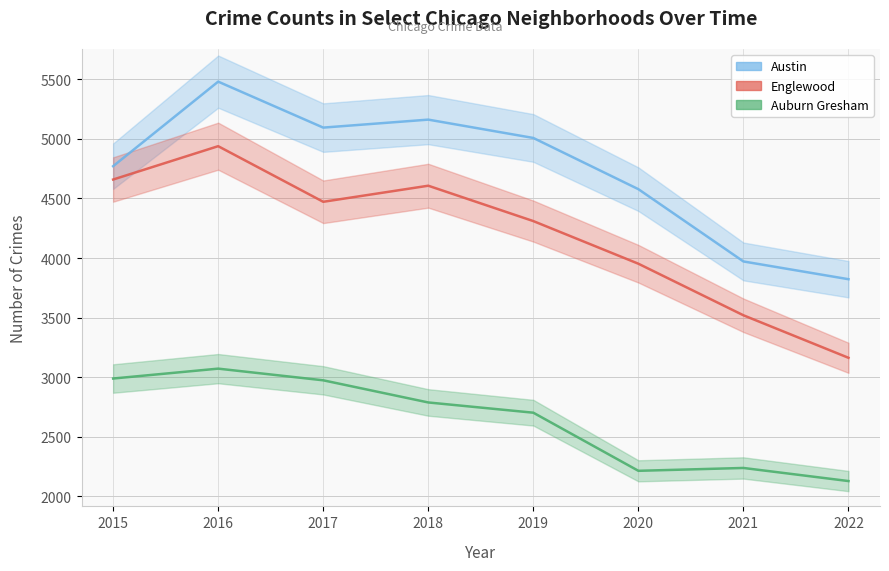

The value of Austin at 2017 is 5095. True or false?

True